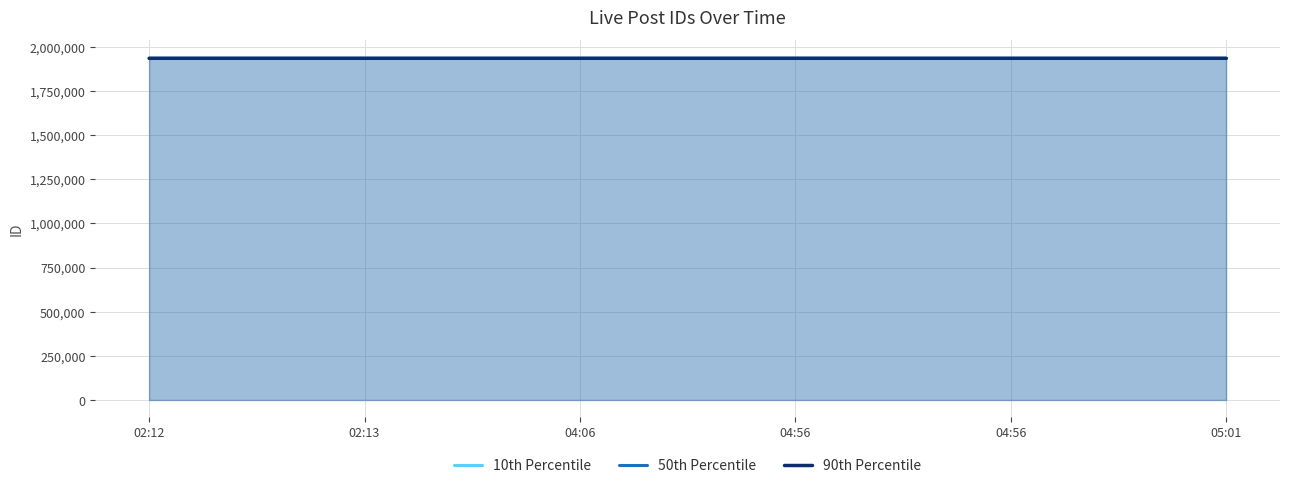

True or false: 90th Percentile has more than 2 points higher than both neighbors.

False